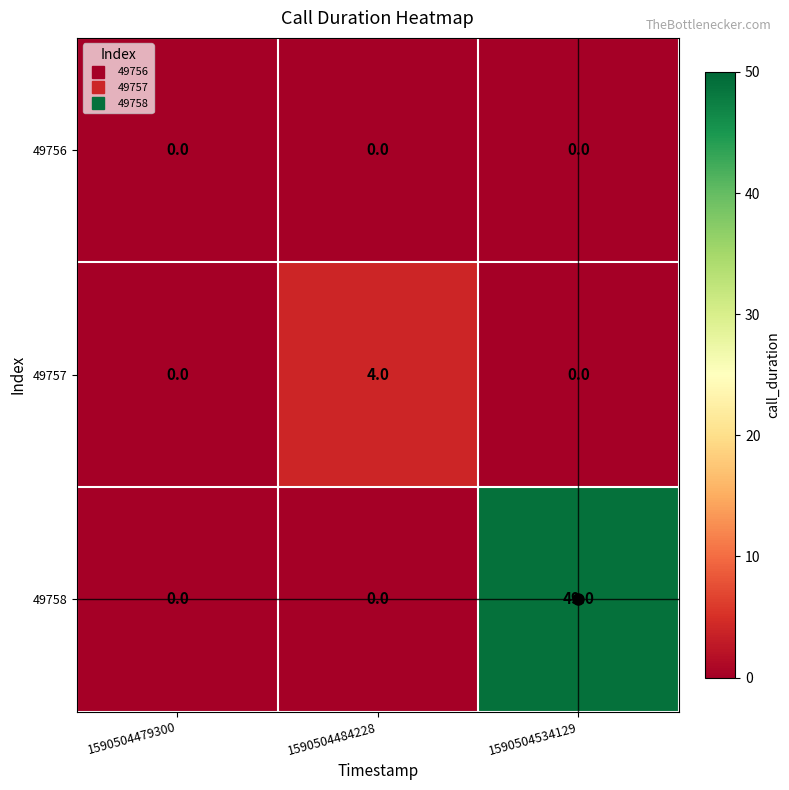

How many values in the 49758 series exceed 0?

1